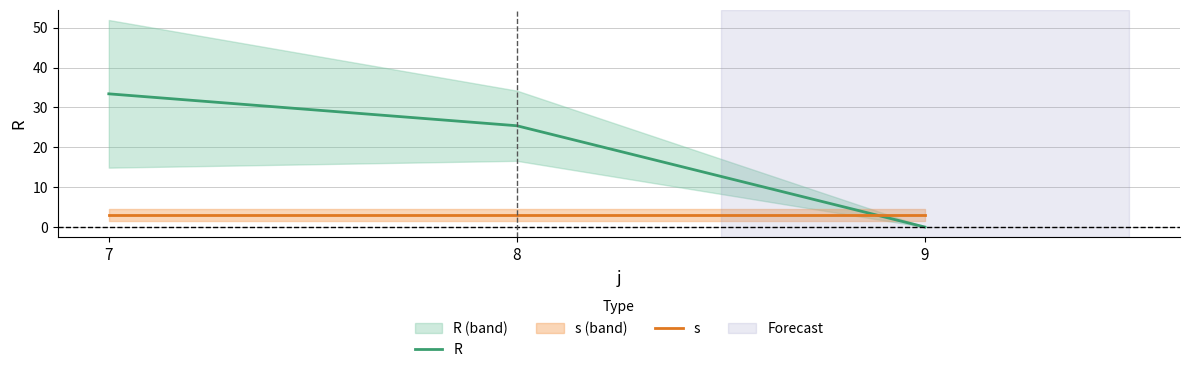

Reading left to right, transcribe all the data shown in this chart.

R: 7=33.4	8=25.4	9=0.0
s: 7=3.0	8=3.0	9=3.0